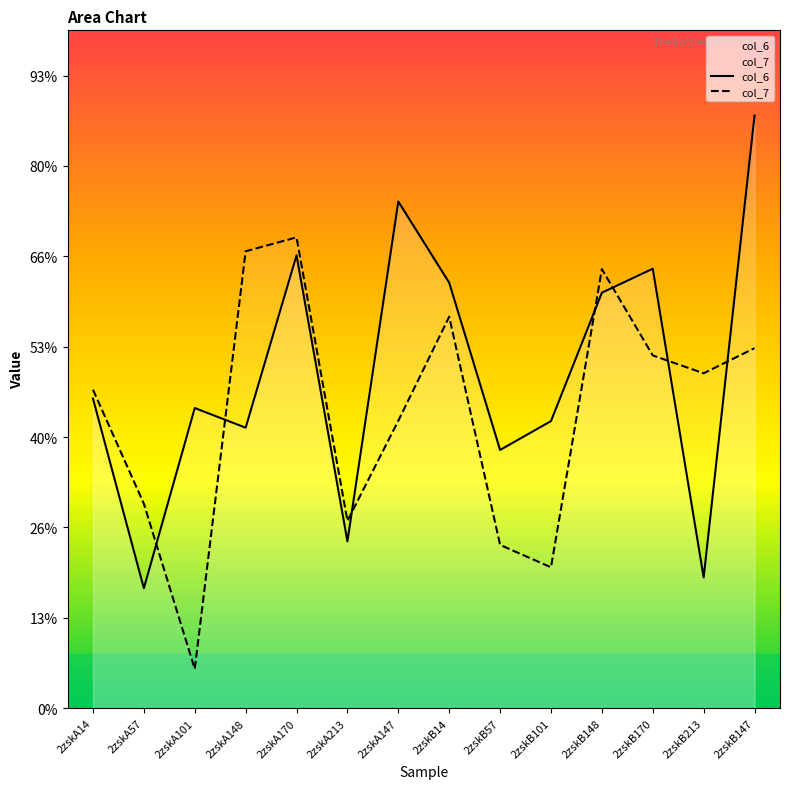

List the labels in order of col_7 value, largest first.

2zskA170, 2zskA148, 2zskB148, 2zskB14, 2zskB147, 2zskB170, 2zskB213, 2zskA14, 2zskA147, 2zskA57, 2zskA213, 2zskB57, 2zskB101, 2zskA101